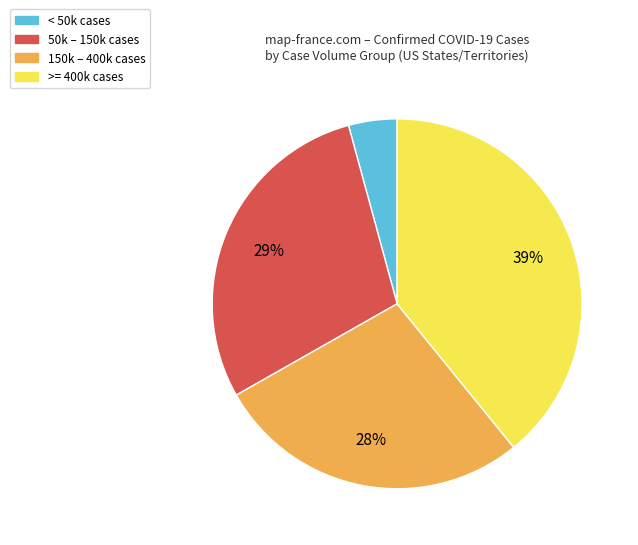

To the nearest percent, what is the average slice percentage?

25%